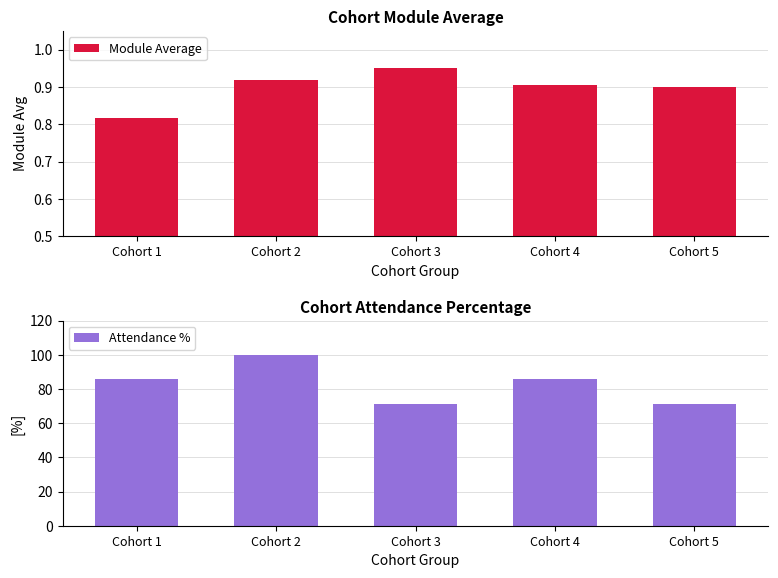

What is the lowest value of the Attendance % series?

71.4